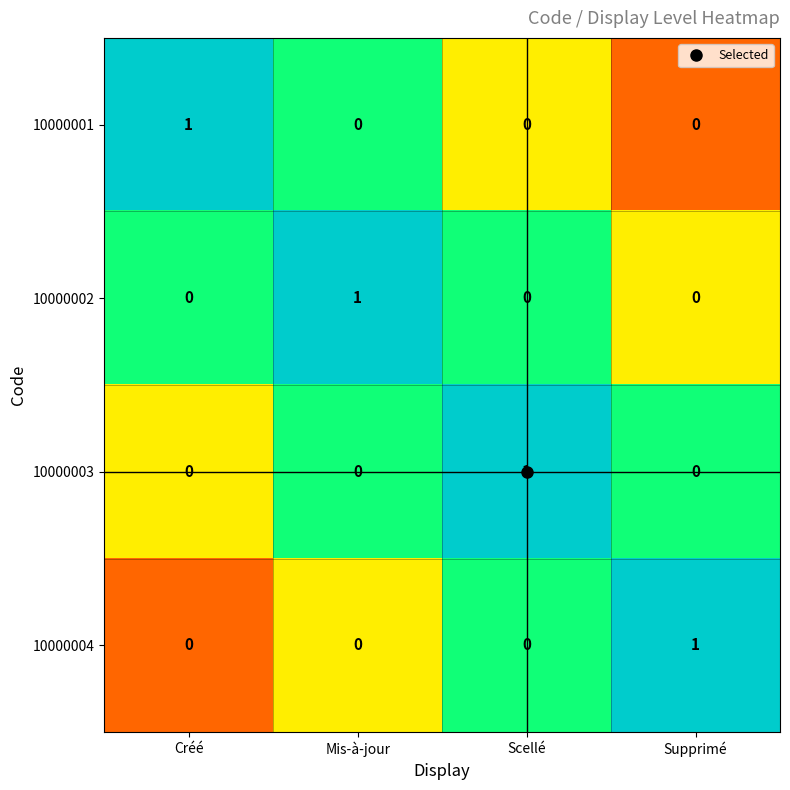

The 10000003 series shows 0 at Supprimé. True or false?

True